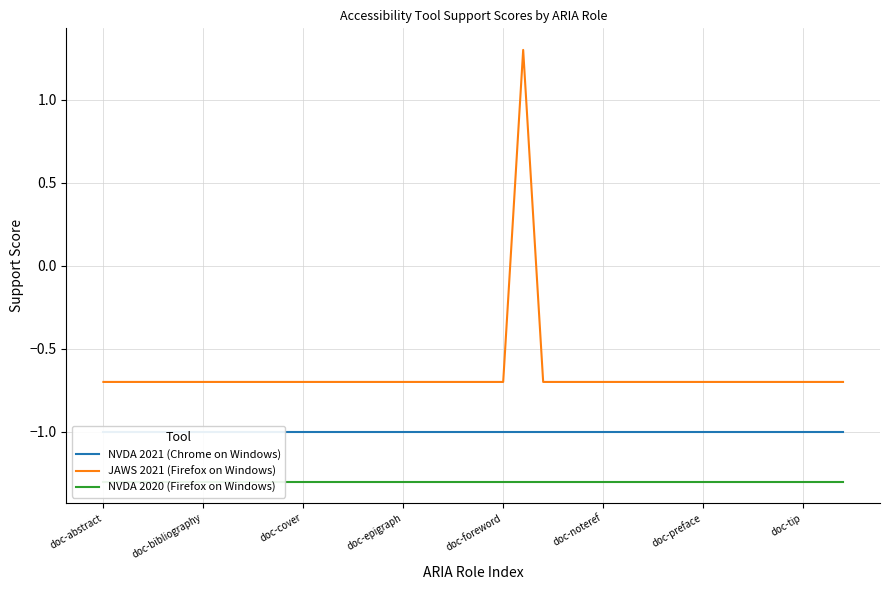

Does the chart display data point markers on the line(s)?

No